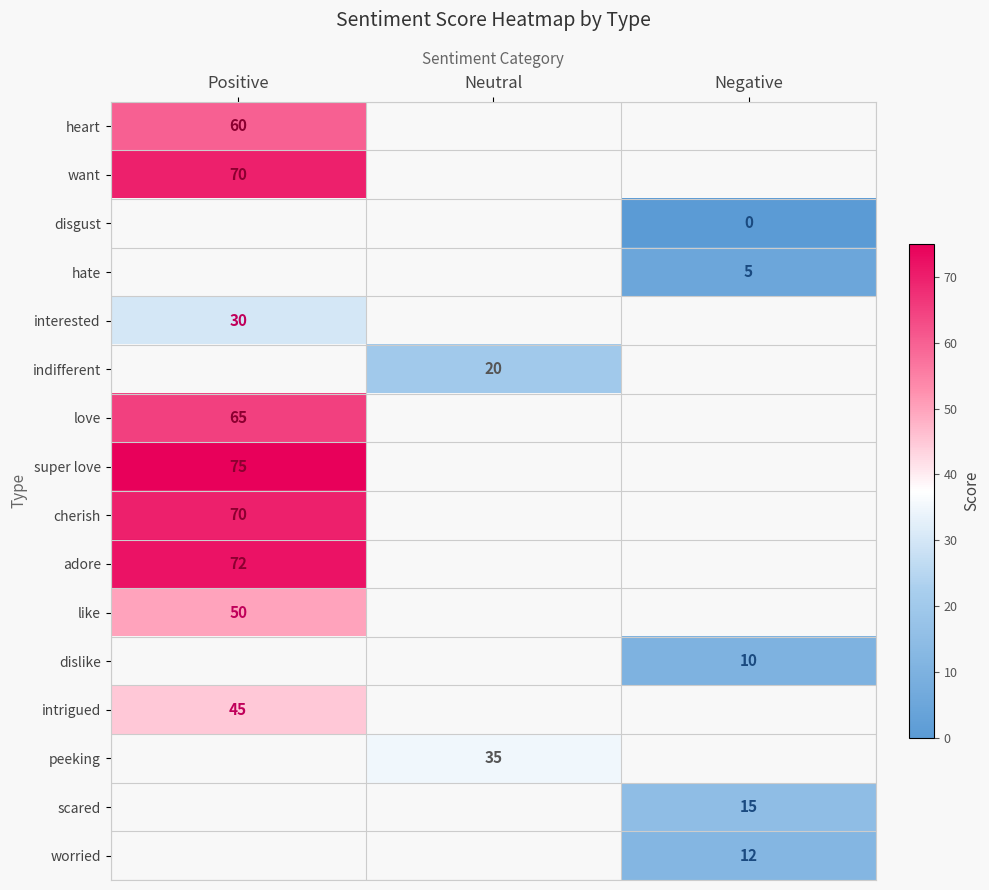

At how many categories does at least one series exceed 52?

1